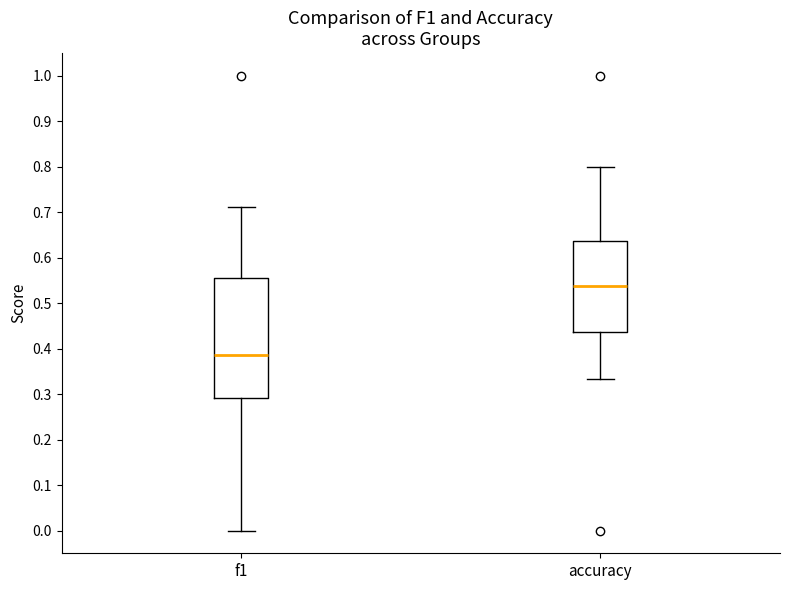

Which box's median line is the lowest?

f1